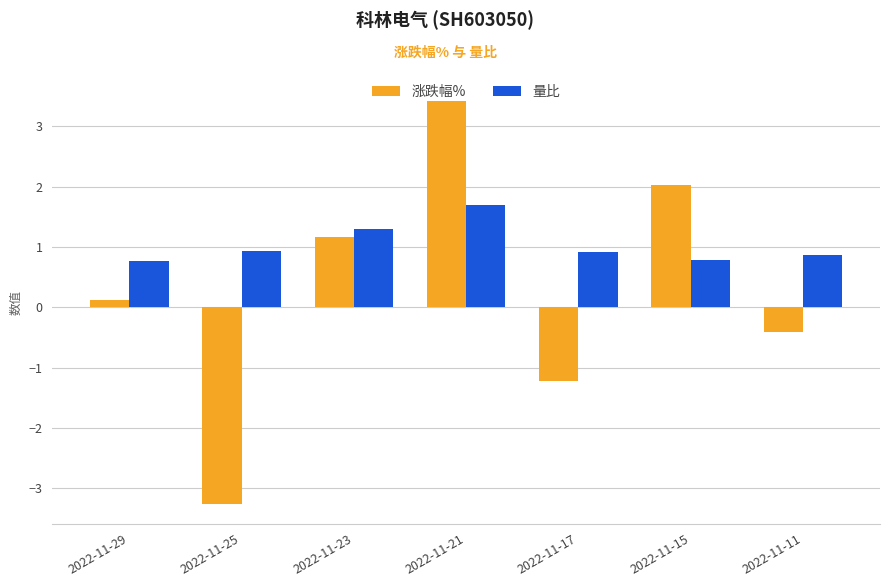

What is the minimum value shown in the chart?

-3.2